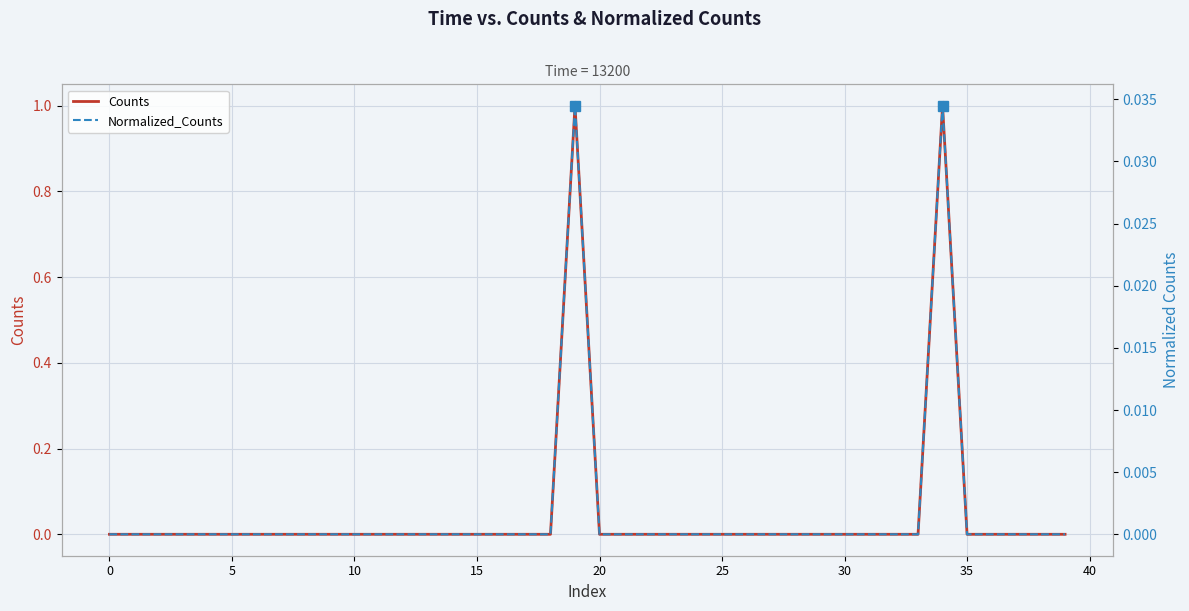

What are all the series names shown in the legend?

Counts, Normalized_Counts